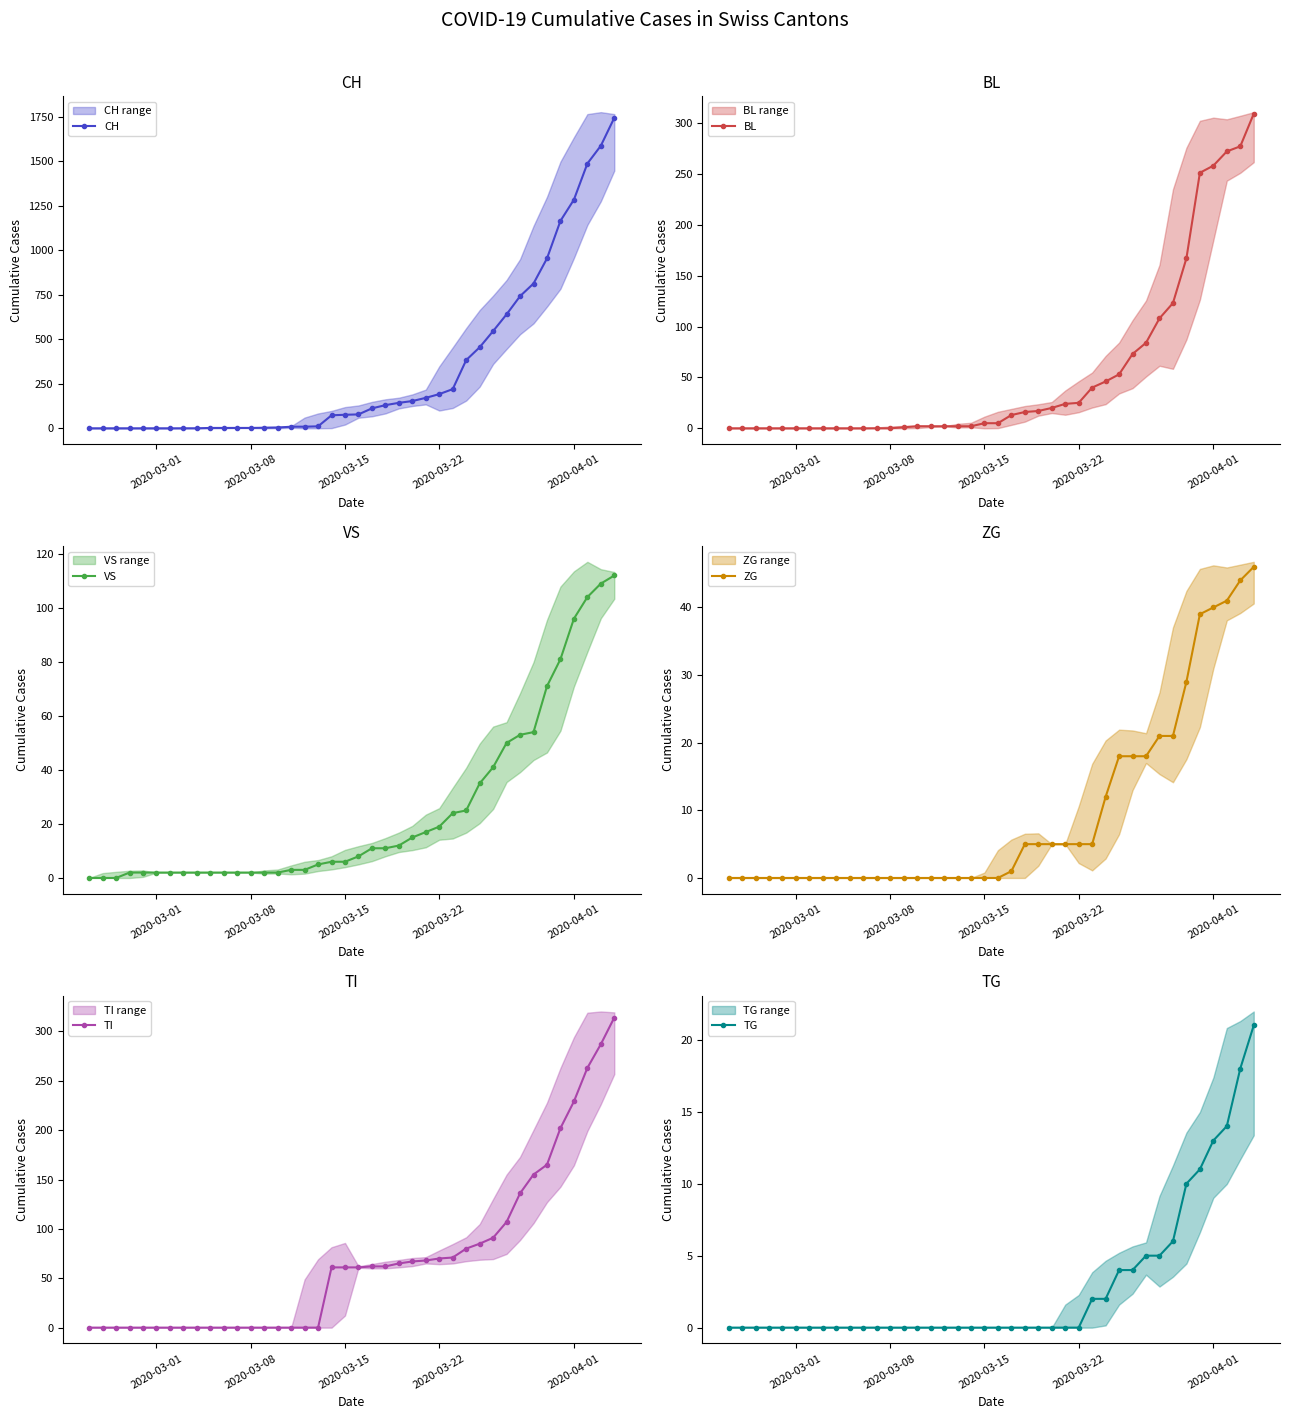

How many data points in VS are less than 8?

20